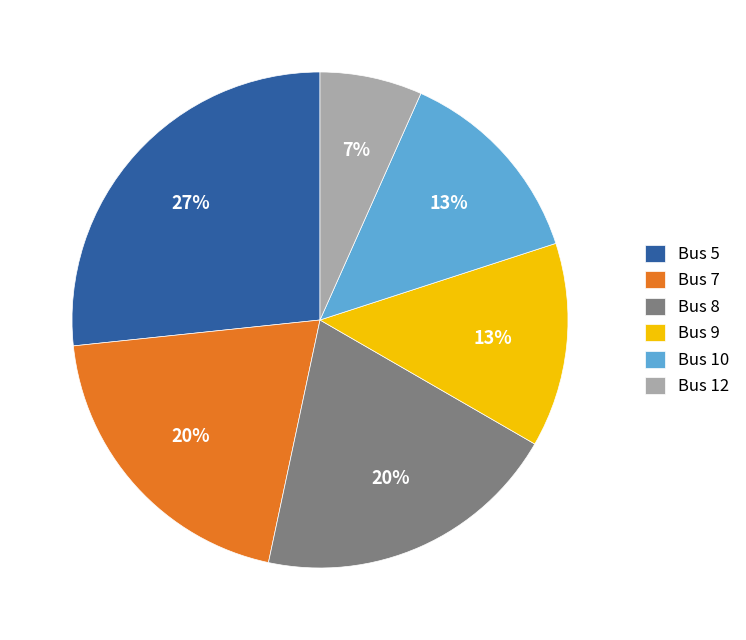

What is the ratio of the value at Bus 7 to the value at Bus 10?

1.5